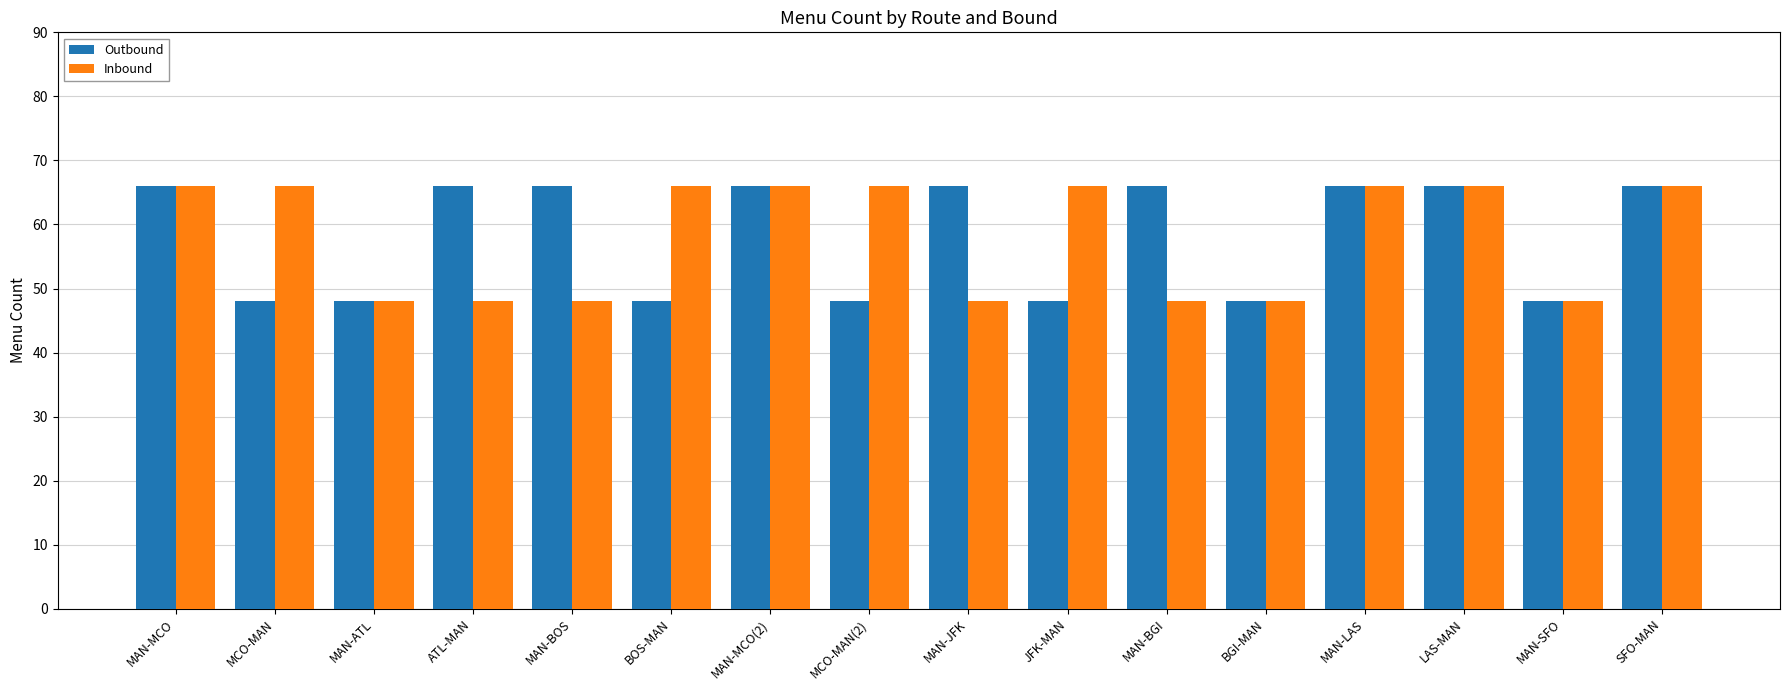

What is the approximate value of Outbound at MAN-LAS, to the nearest 10?

70